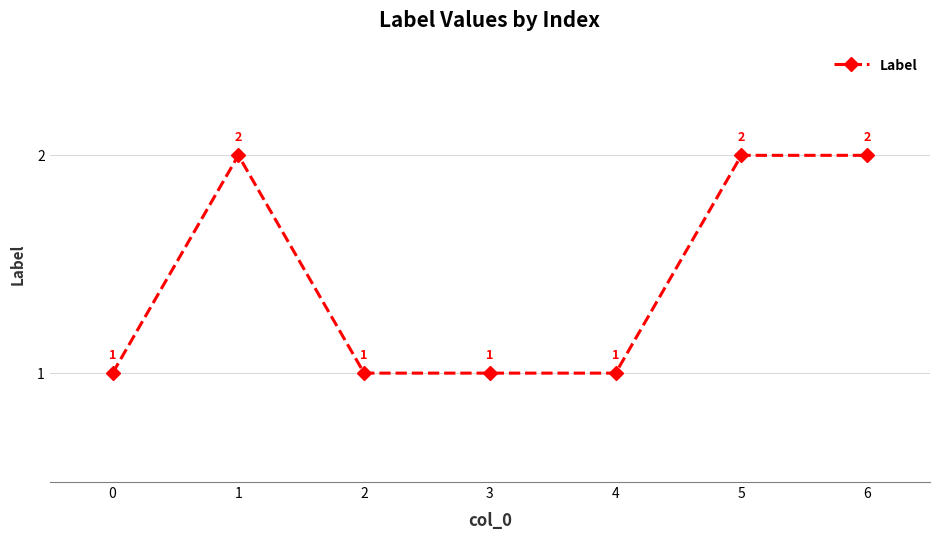

Is this an area chart (filled region under the line)?

No